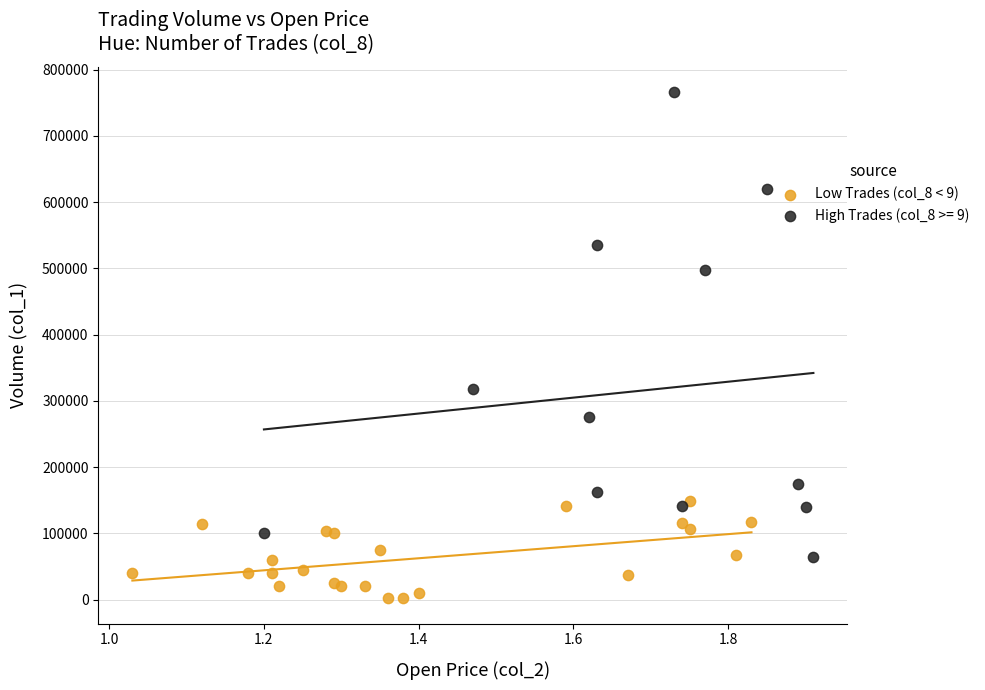

Which series contains the lowest Y value?

Low Trades (col_8 < 9)